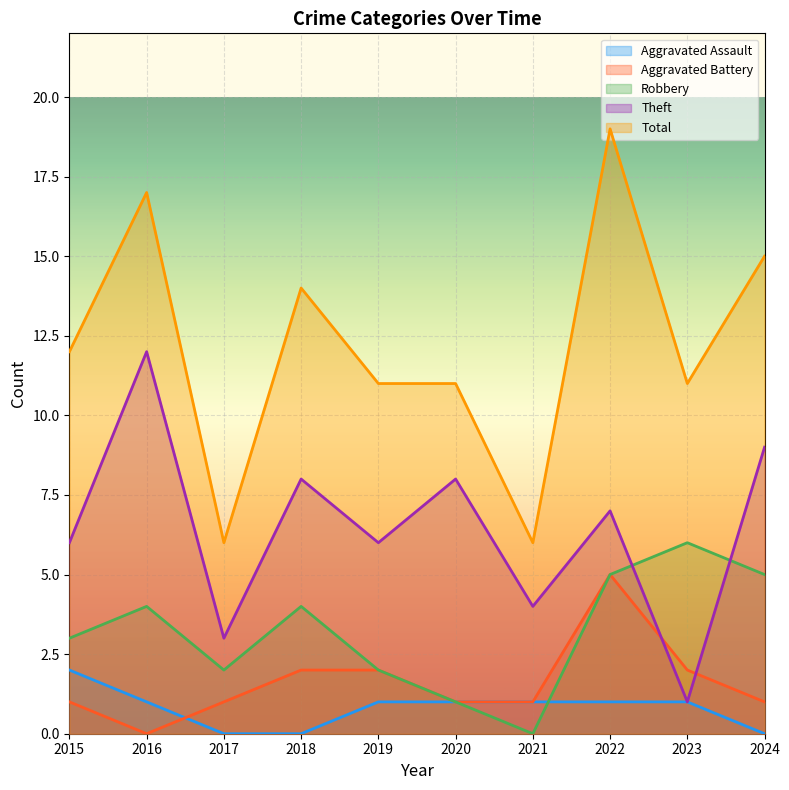

Reading left to right, list all the values displayed in this chart.

Aggravated Assault: 2015=2	2016=1	2017=0	2018=0	2019=1	2020=1	2021=1	2022=1	2023=1	2024=0
Aggravated Battery: 2015=1	2016=0	2017=1	2018=2	2019=2	2020=1	2021=1	2022=5	2023=2	2024=1
Robbery: 2015=3	2016=4	2017=2	2018=4	2019=2	2020=1	2021=0	2022=5	2023=6	2024=5
Theft: 2015=6	2016=12	2017=3	2018=8	2019=6	2020=8	2021=4	2022=7	2023=1	2024=9
Total: 2015=12	2016=17	2017=6	2018=14	2019=11	2020=11	2021=6	2022=19	2023=11	2024=15